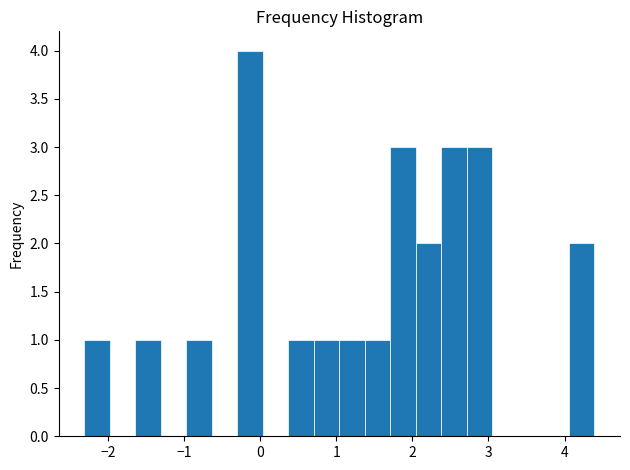

Around what value on the x-axis is the tallest bar? Give the approximate position of its centre, as read against the axis.

-0.1